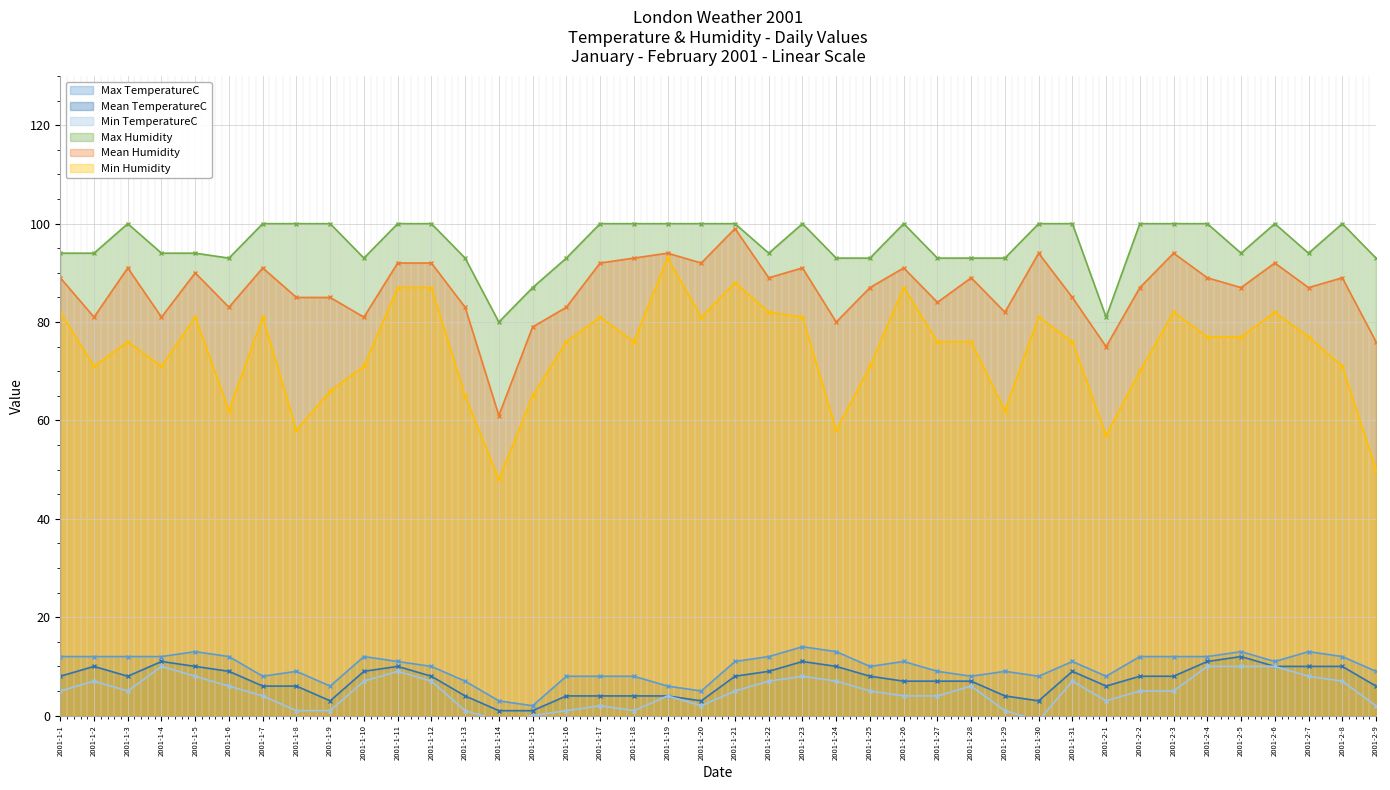

What is the average value of the Min TemperatureC series?

5